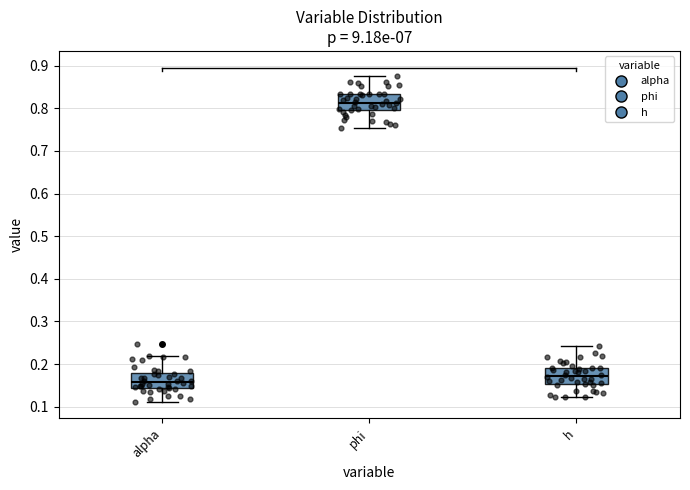

Where does the median line of the box for h sit on the y-axis? The values are not printed on the chart, so give them approximately, as read against the axis.

0.17